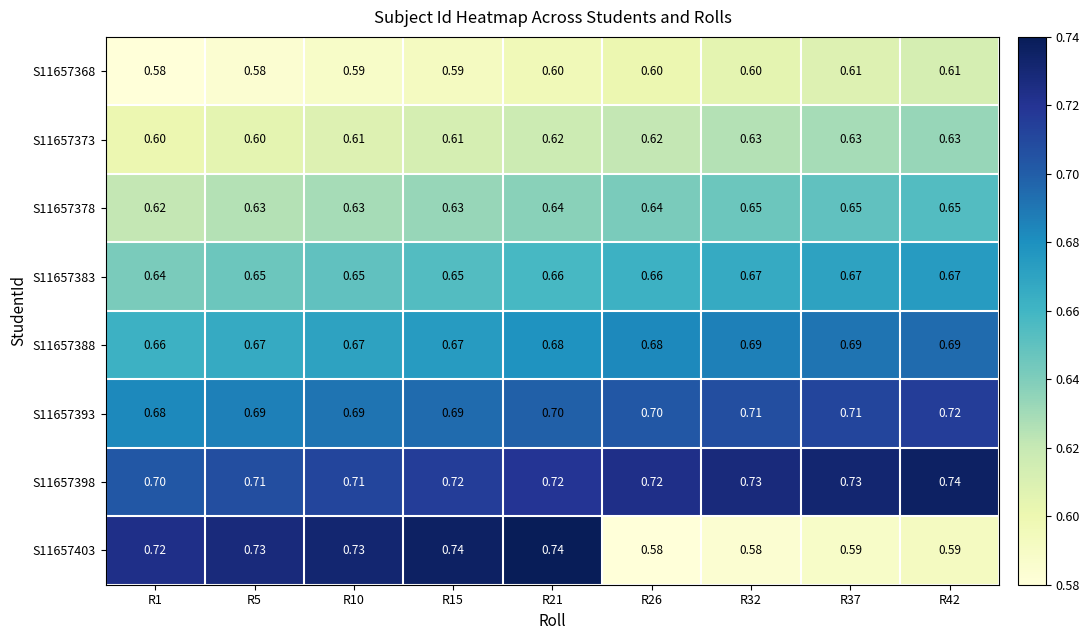

Is the value of S11657403 at R21 greater than the value of S11657398 at R10?

Yes